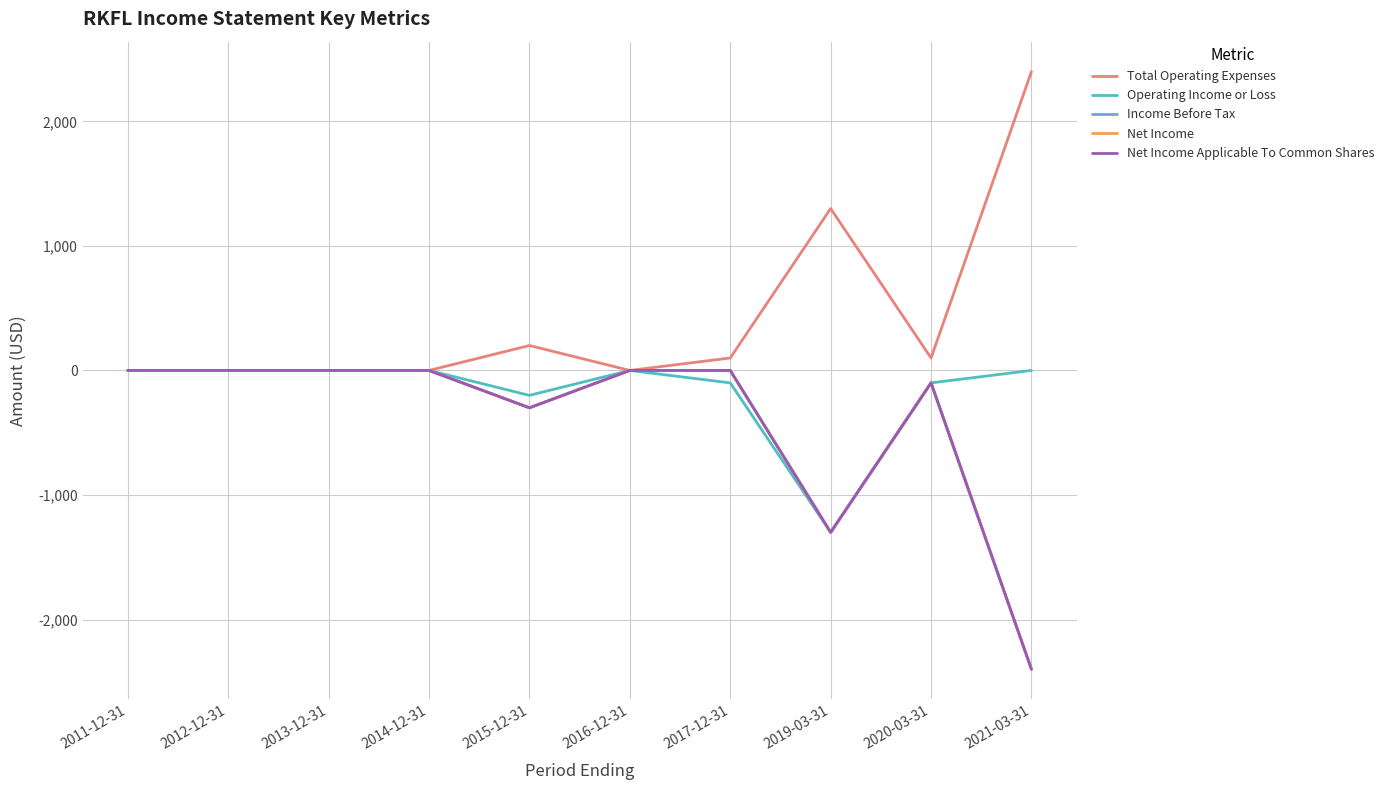

Which category has the highest value in the Operating Income or Loss series?

2011-12-31